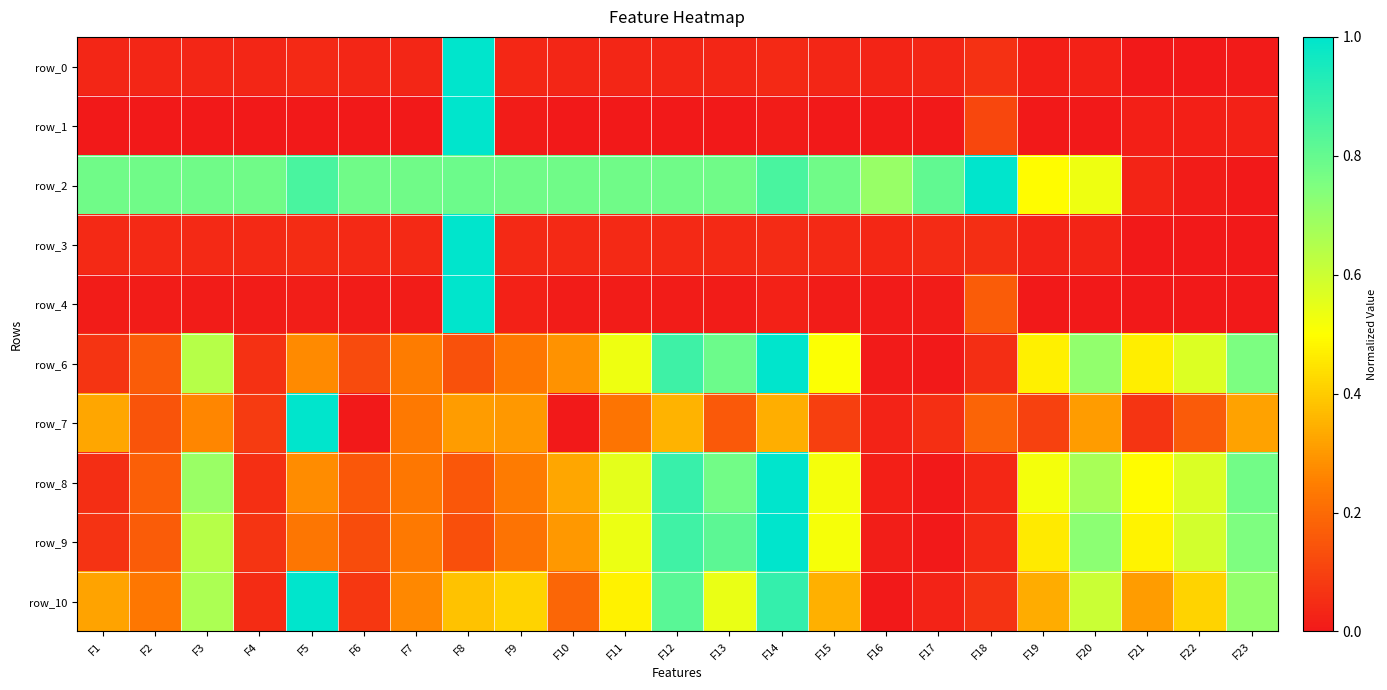

What is the difference between the maximum and minimum values in the row_1 series?

1.0